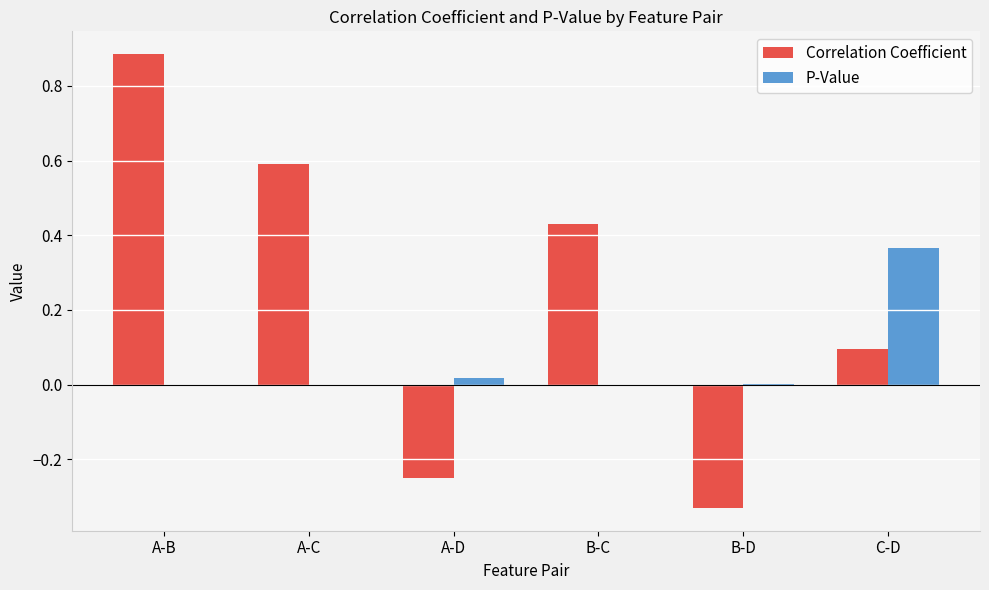

At which category is the sum across all series the highest?

A-B